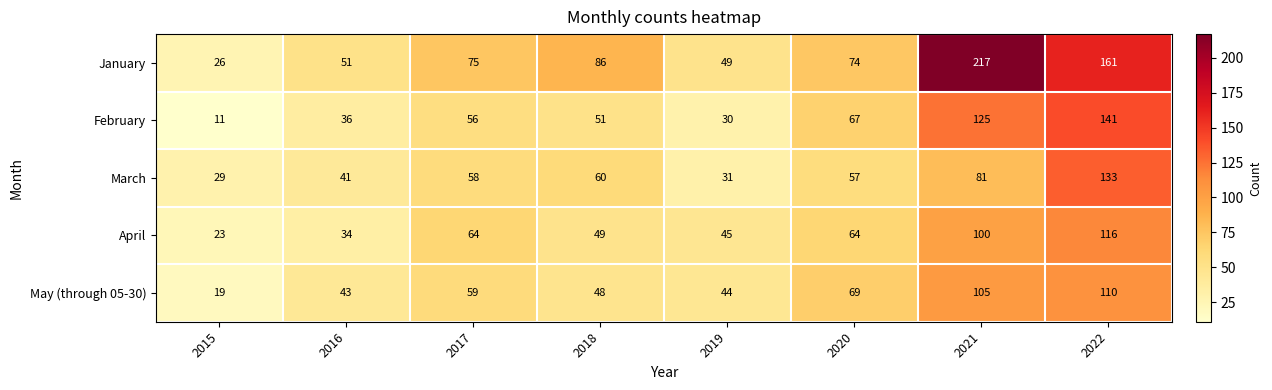

What is the total value across all series at 2019?

199